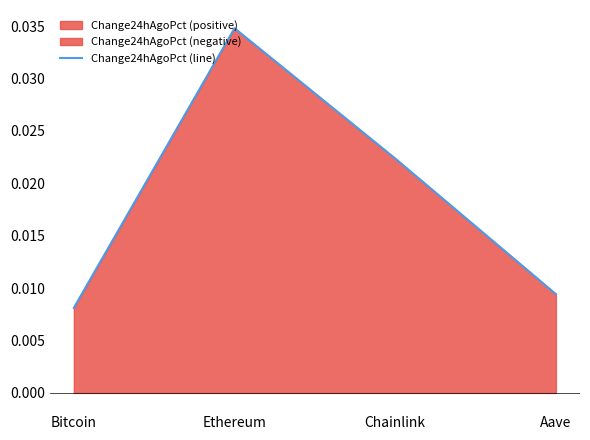

Which has a higher value, Ethereum or Chainlink?

Ethereum